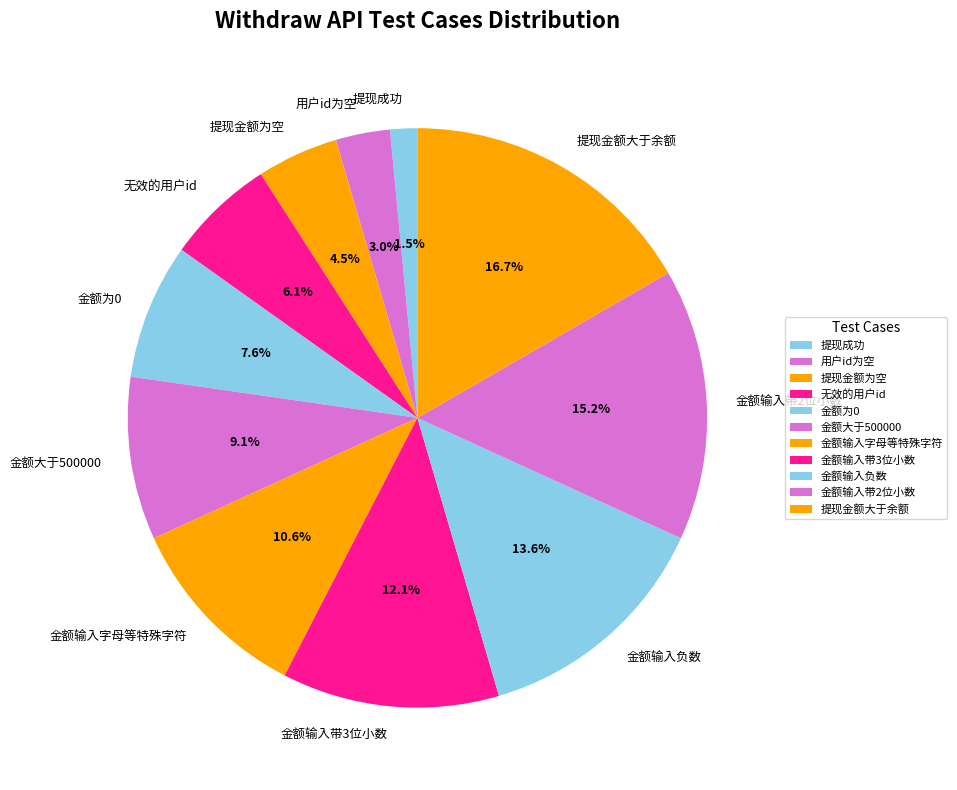

Does 金额输入负数 account for over 50% of the chart?

No